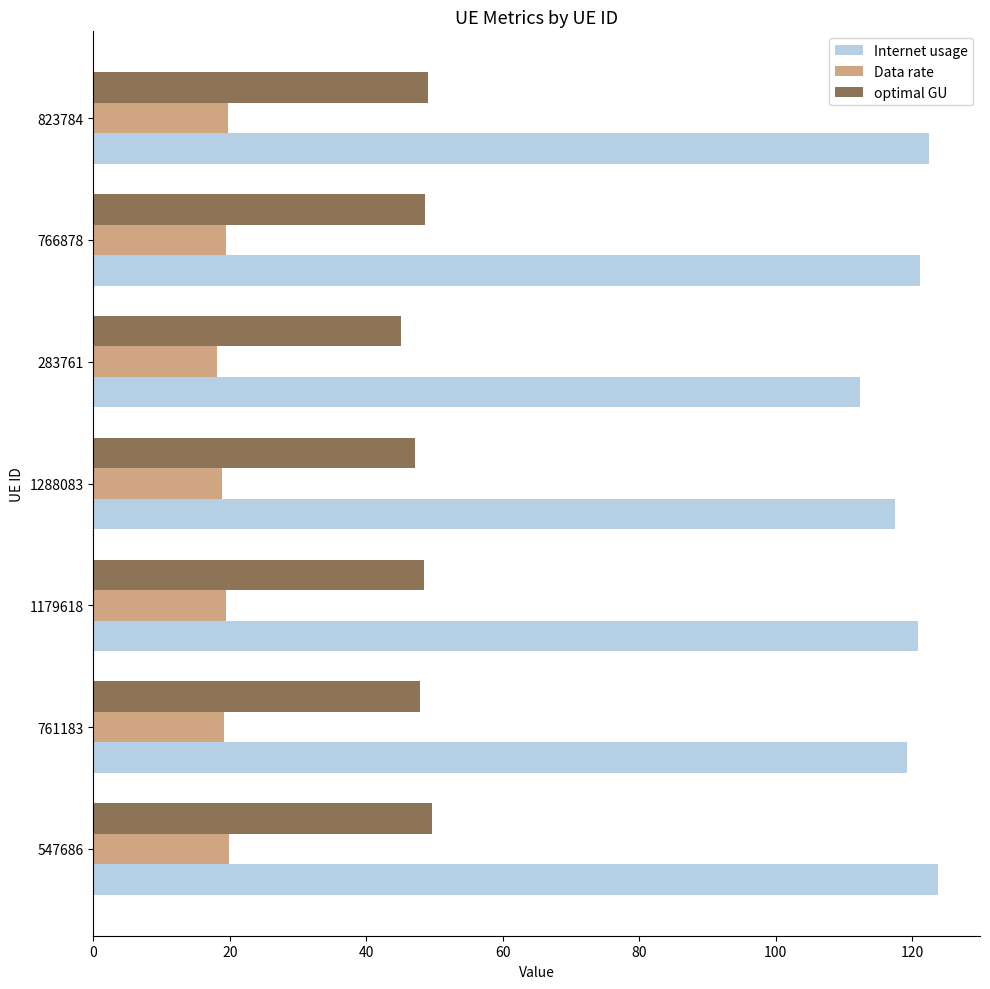

Count the number of data series in this chart.

3